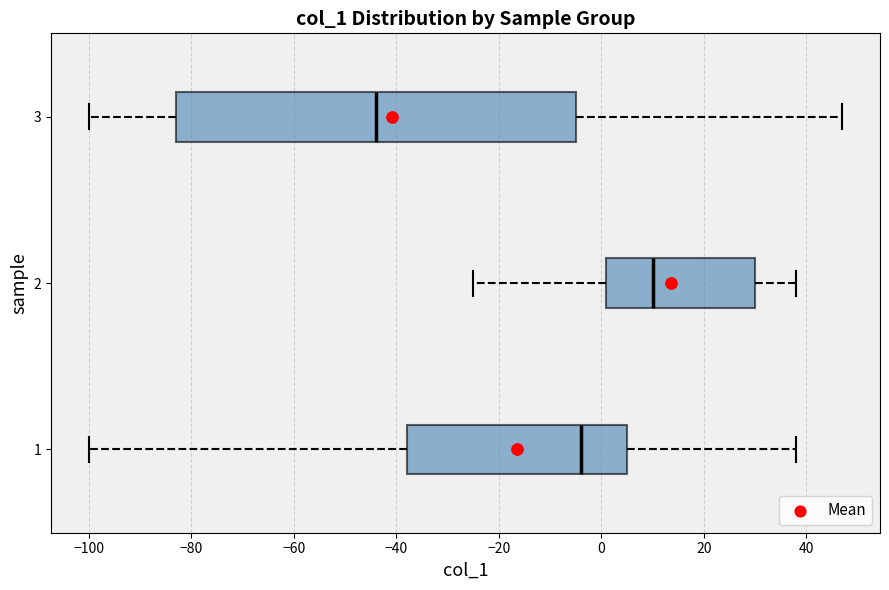

Reading bottom to top, transcribe this box plot: for each box, give where its median line is, the range the box spans, and where its two whiskers end, as read against the x-axis. The values are not printed on the chart, so give them approximately, as read against the axis.

1: median -4, box -38 to 6, whiskers -100 to 38
2: median 10, box 2 to 30, whiskers -24 to 38
3: median -44, box -82 to -4, whiskers -100 to 48